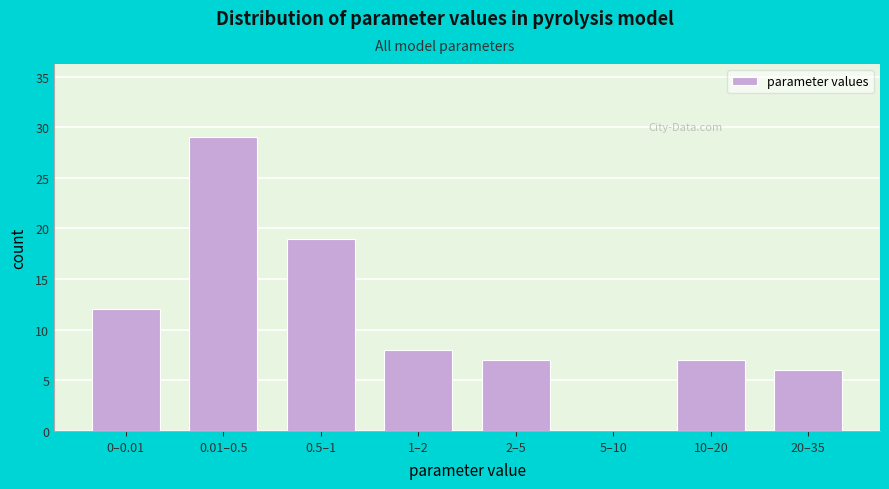

Reading right to left, transcribe all the data shown in this chart.

20–35=6	10–20=7	5–10=0	2–5=7	1–2=8	0.5–1=19	0.01–0.5=29	0–0.01=12